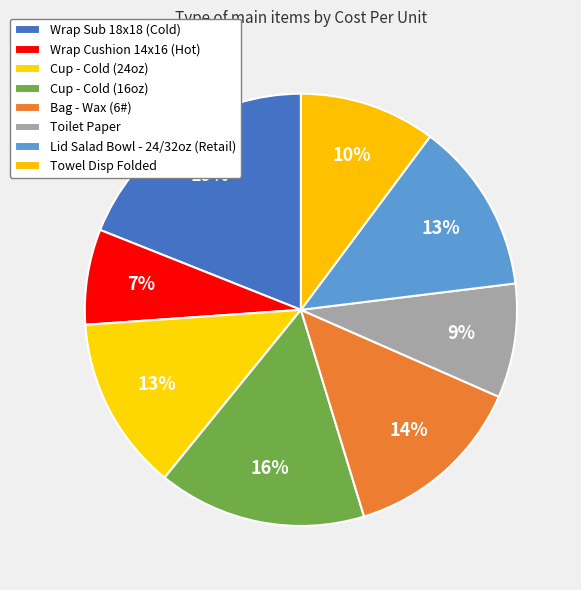

Rank the categories by value from lowest to highest.

Wrap Cushion 14x16 (Hot), Toilet Paper, Towel Disp Folded, Lid Salad Bowl - 24/32oz (Retail), Cup - Cold (24oz), Bag - Wax (6#), Cup - Cold (16oz), Wrap Sub 18x18 (Cold)